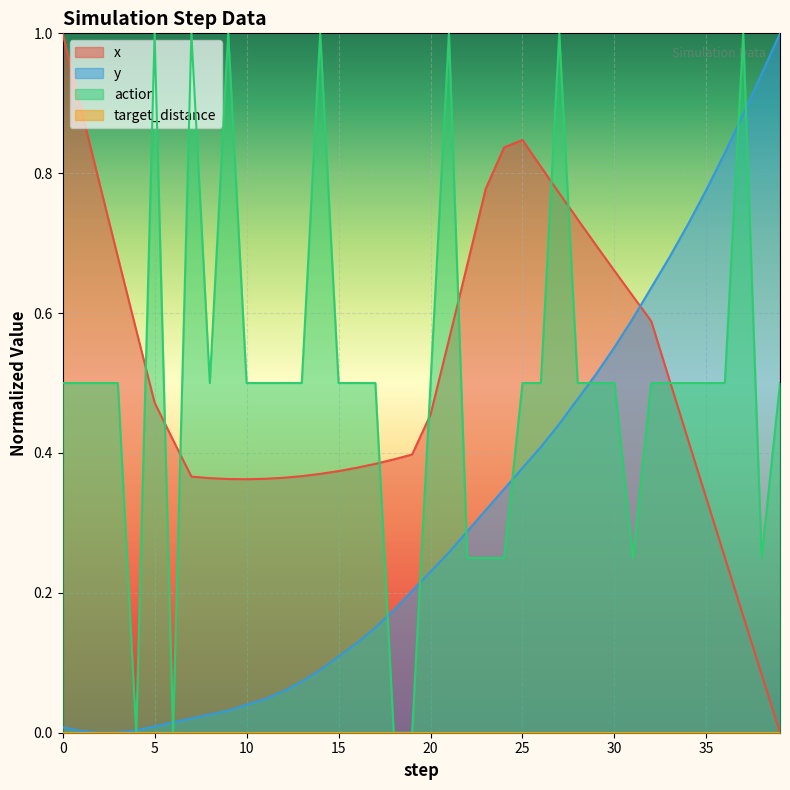

Reading left to right, what are all the values shown in this chart?

x: 0=1.0	1=0.9	2=0.8	3=0.7	4=0.6	5=0.5	6=0.4	7=0.4	8=0.4	9=0.4	10=0.4	11=0.4	12=0.4	13=0.4	14=0.4	15=0.4	16=0.4	17=0.4	18=0.4	19=0.4	20=0.5	21=0.6	22=0.7	23=0.8	24=0.8	25=0.8	26=0.8	27=0.8	28=0.7	29=0.7	30=0.7	31=0.6	32=0.6	33=0.5	34=0.4	35=0.3	36=0.3	37=0.2	38=0.1	39=0.0
y: 0=0.0	1=0.0	2=0.0	3=0.0	4=0.0	5=0.0	6=0.0	7=0.0	8=0.0	9=0.0	10=0.0	11=0.0	12=0.1	13=0.1	14=0.1	15=0.1	16=0.1	17=0.2	18=0.2	19=0.2	20=0.2	21=0.3	22=0.3	23=0.3	24=0.3	25=0.4	26=0.4	27=0.4	28=0.5	29=0.5	30=0.6	31=0.6	32=0.6	33=0.7	34=0.7	35=0.8	36=0.8	37=0.9	38=0.9	39=1.0
action: 0=0.5	1=0.5	2=0.5	3=0.5	4=0.0	5=1.0	6=0.0	7=1.0	8=0.5	9=1.0	10=0.5	11=0.5	12=0.5	13=0.5	14=1.0	15=0.5	16=0.5	17=0.5	18=0.0	19=0.0	20=0.5	21=1.0	22=0.2	23=0.2	24=0.2	25=0.5	26=0.5	27=1.0	28=0.5	29=0.5	30=0.5	31=0.2	32=0.5	33=0.5	34=0.5	35=0.5	36=0.5	37=1.0	38=0.2	39=0.5